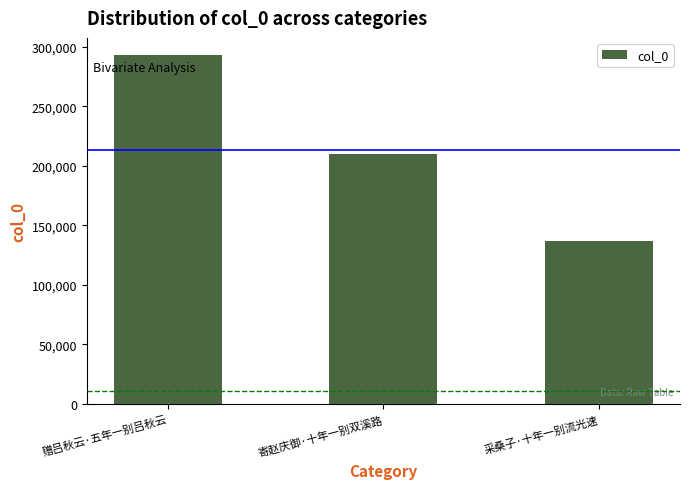

How many data points are less than 210212?

1